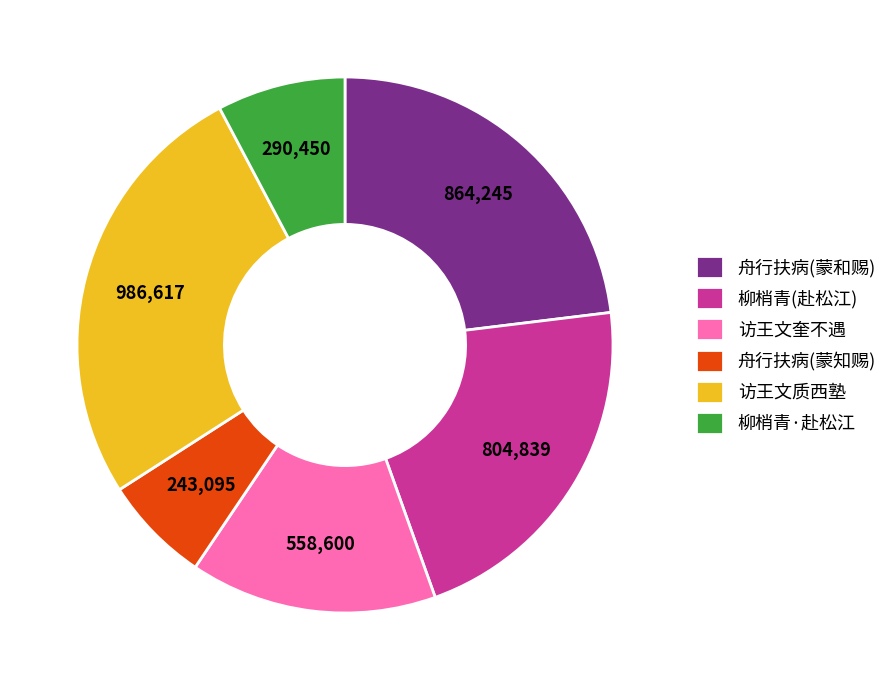

Does any single category account for the majority?

No